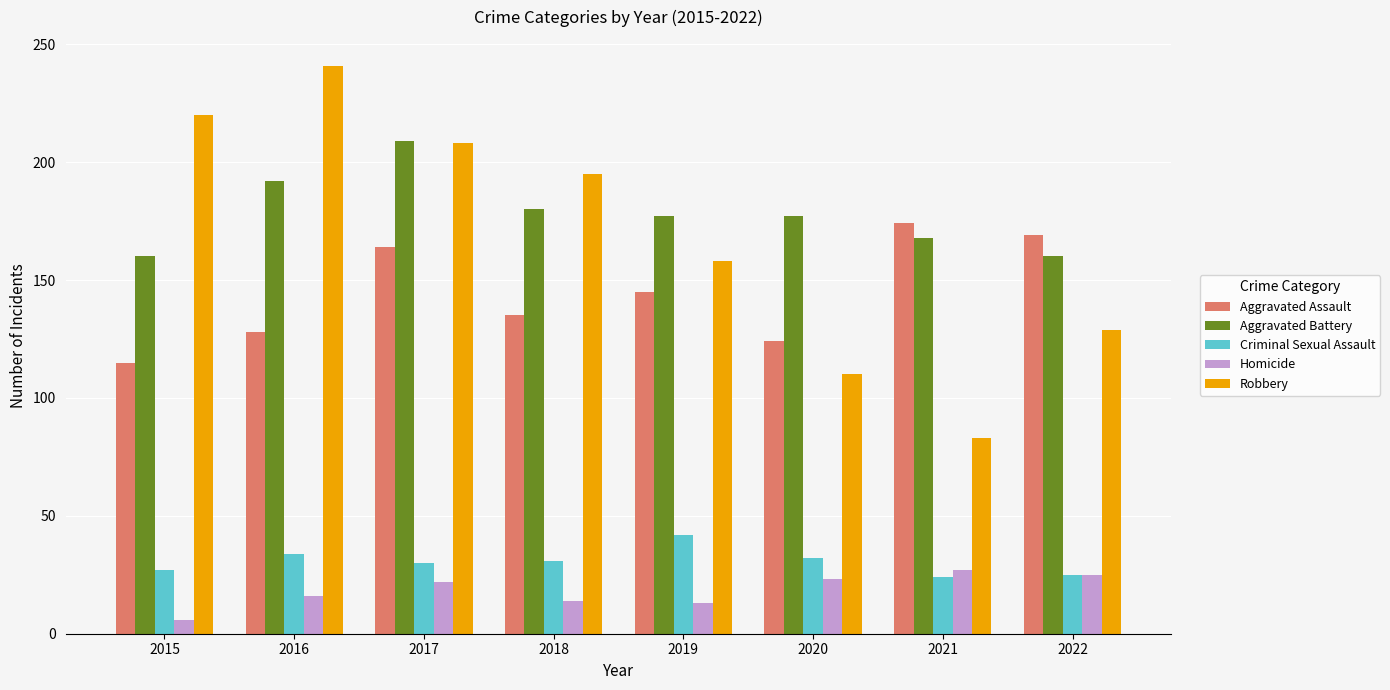

What is the sum of the Criminal Sexual Assault values at 2019 and 2015?

69